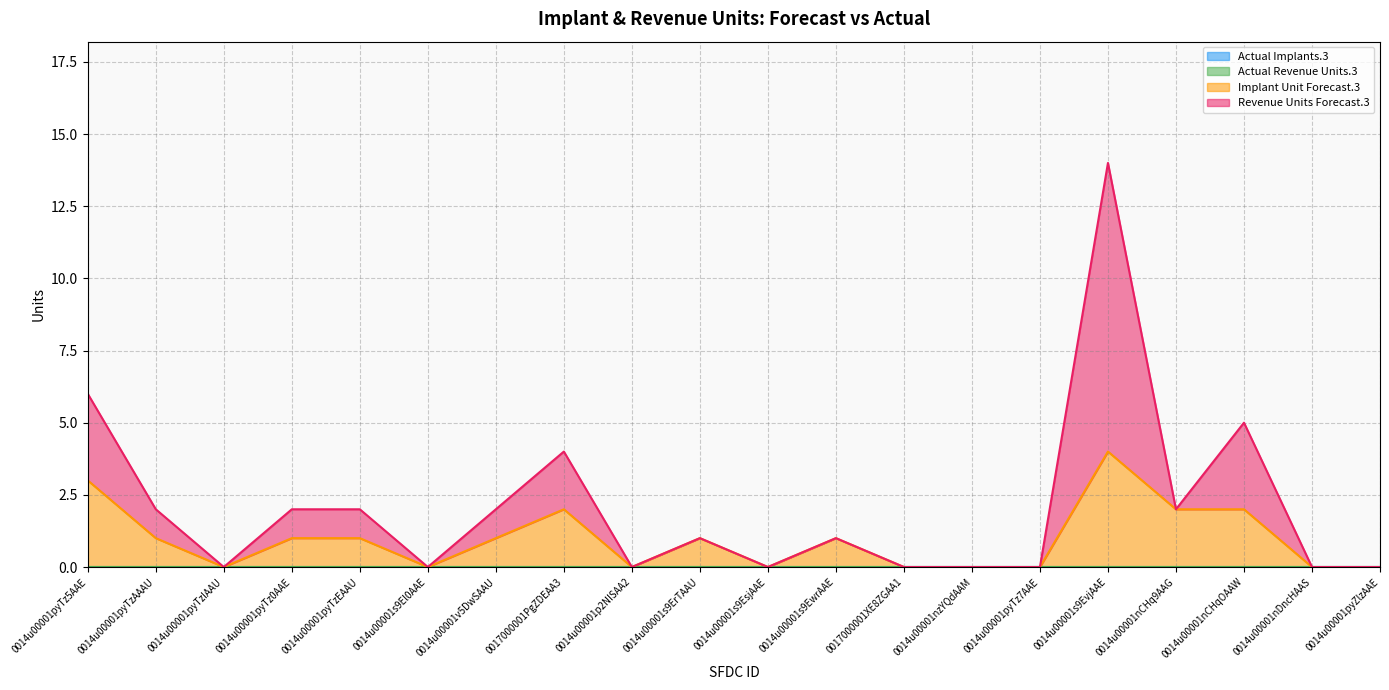

True or false: Implant Unit Forecast.3 and Revenue Units Forecast.3 intersect in this chart.

False